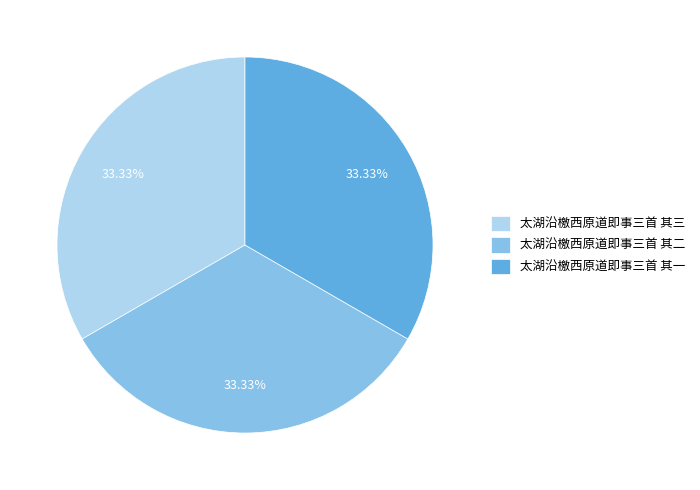

Does 太湖沿檄西原道即事三首 其二 represent more than half of the total?

No